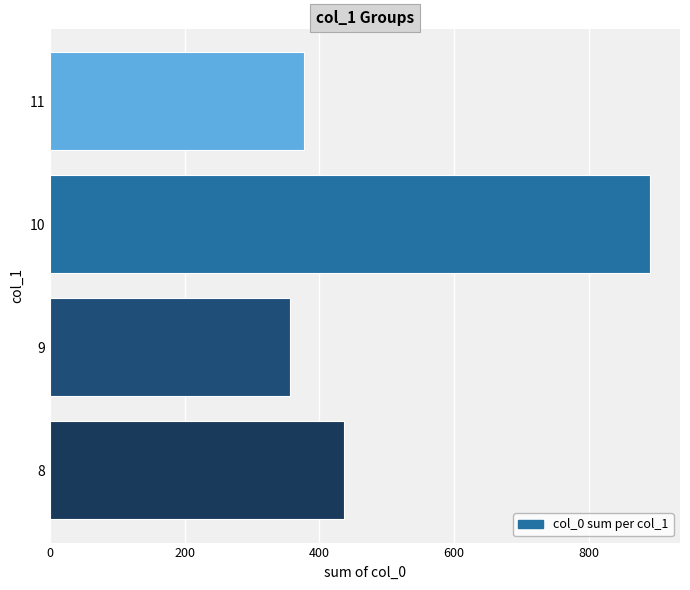

What is the maximum value shown in the chart?

891